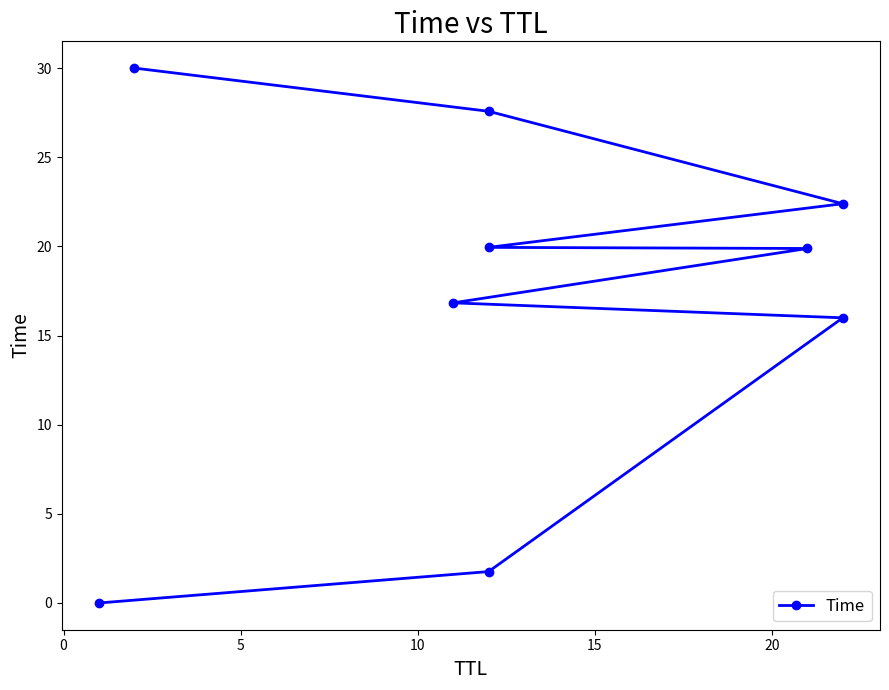

The value at 25 is 13.4. True or false?

False